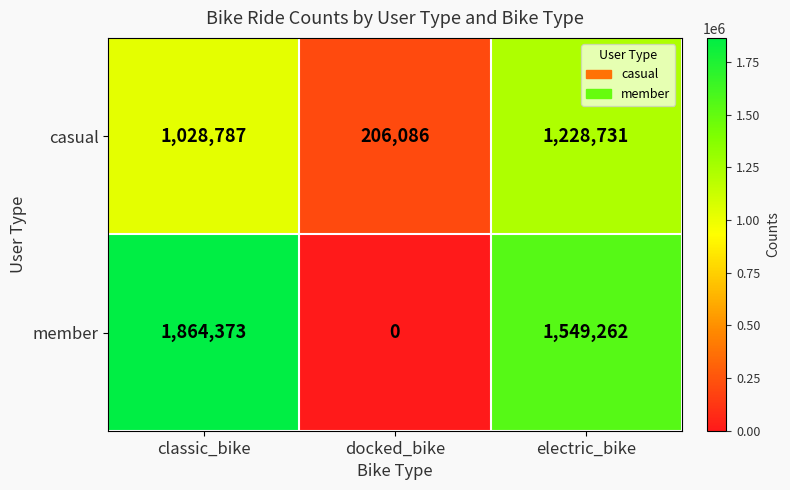

How many data points in casual are less than 1028787?

1